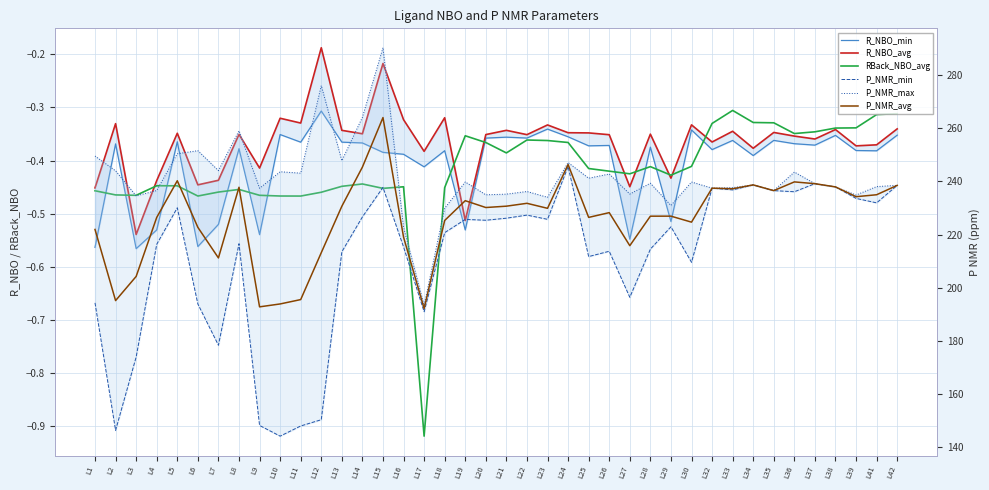

Which category has the highest value across all series?

L15